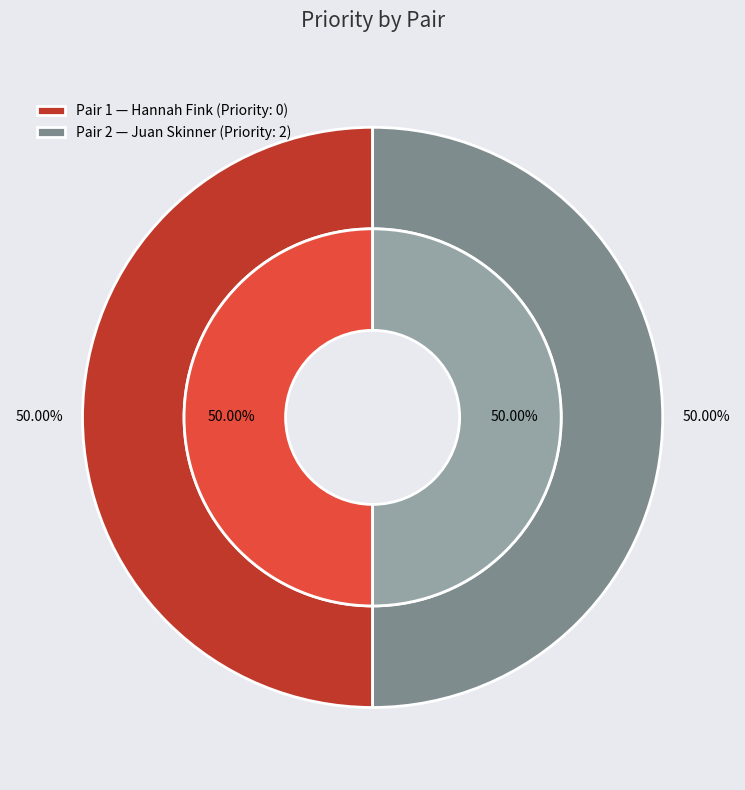

To the nearest percent, what is the combined percentage of 2 and 1?

100%